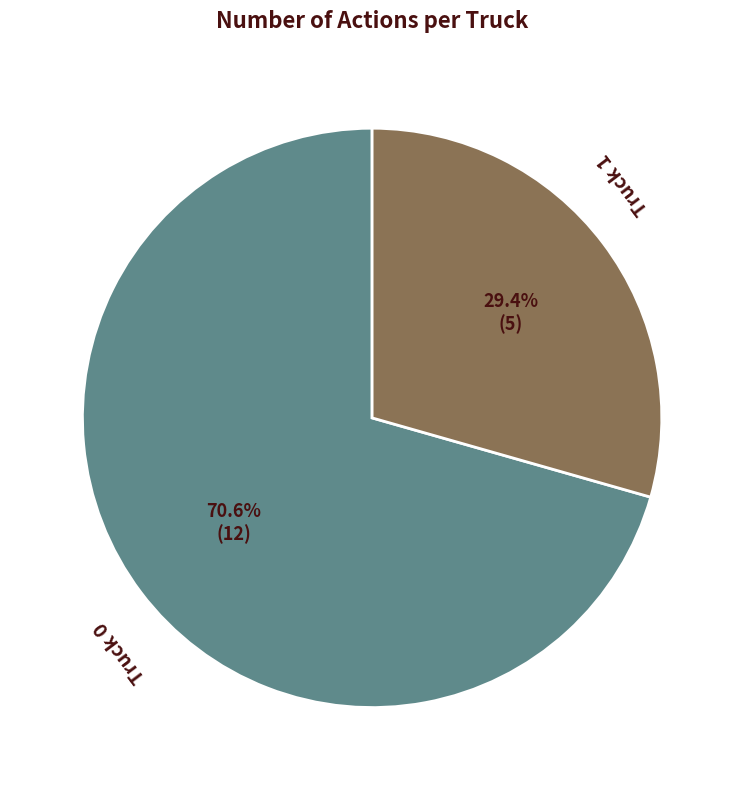

Is there any slice that represents more than half of the pie?

Yes